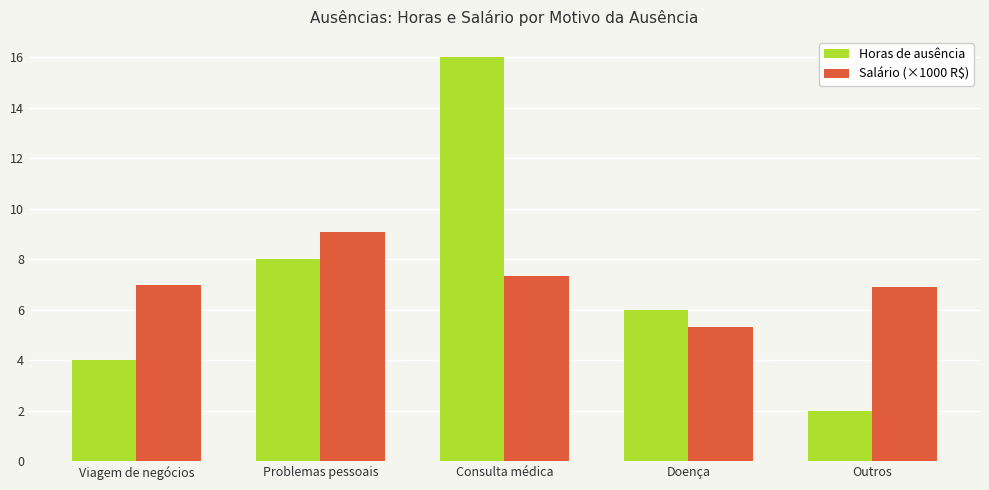

Are the bars horizontal?

No